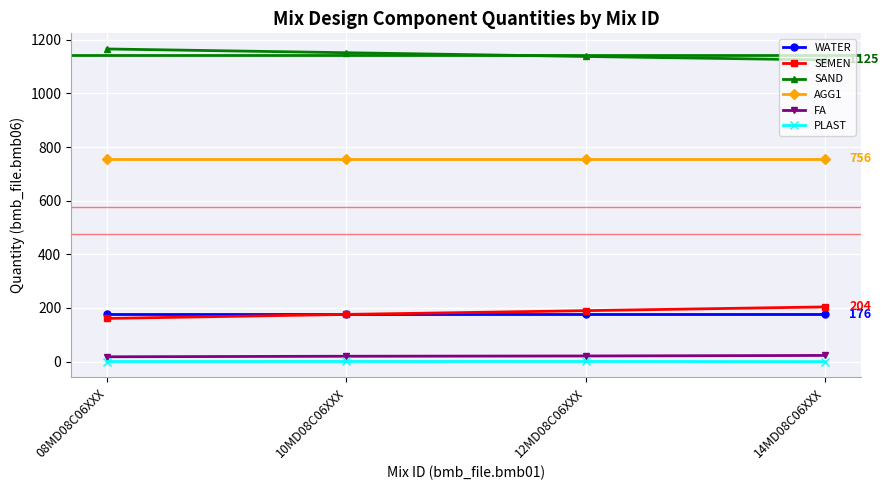

What is the label of the 2nd point from the left?

10MD08C06XXX